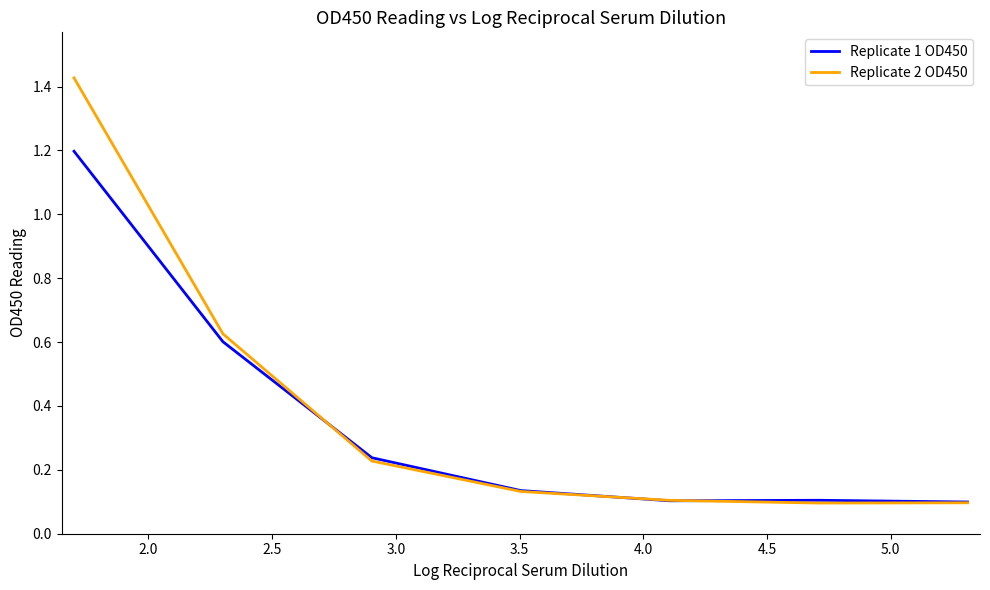

Which series has the widest spread of values?

Replicate 2 OD450